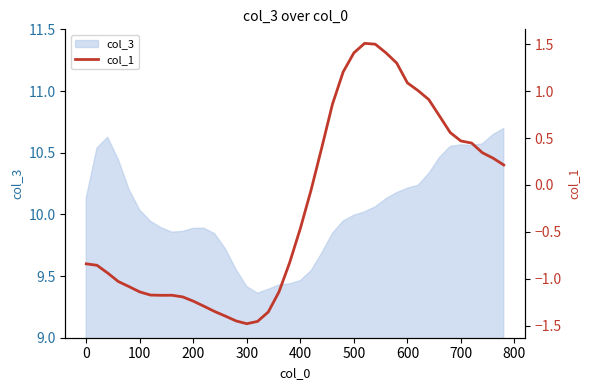

The col_3 series shows 4.2 at 600. True or false?

False